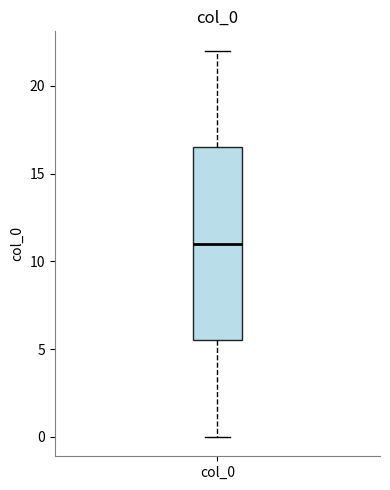

Transcribe this box plot: give where the median line is, the range the box spans, and where the two whiskers end, as read against the y-axis. The values are not printed on the chart, so give them approximately, as read against the axis.

median 11.0, box 5.5 to 16.5, whiskers 0.0 to 22.0